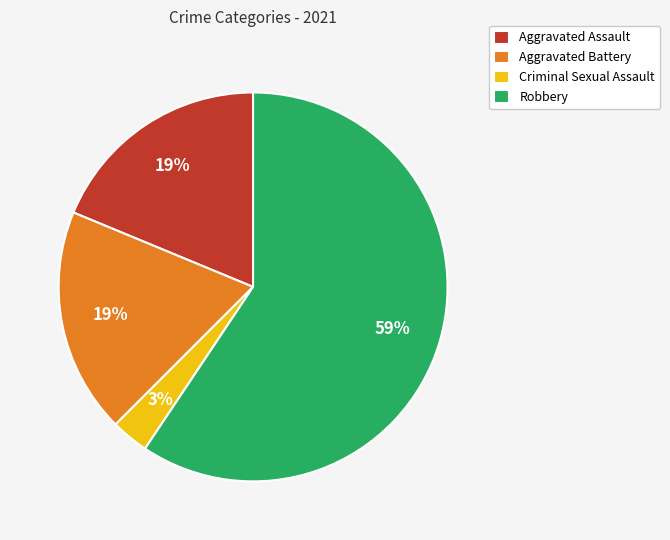

How many segments does this pie chart have?

4